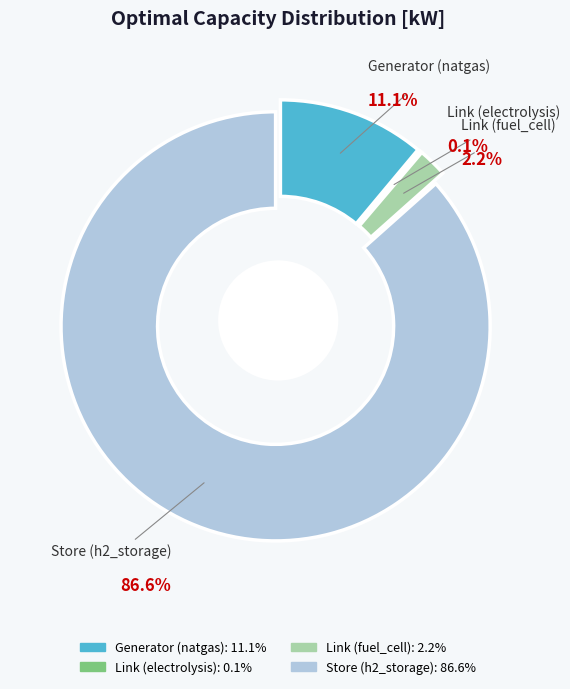

What is the total percentage of Store (h2_storage) and Link (electrolysis)?

86.7%